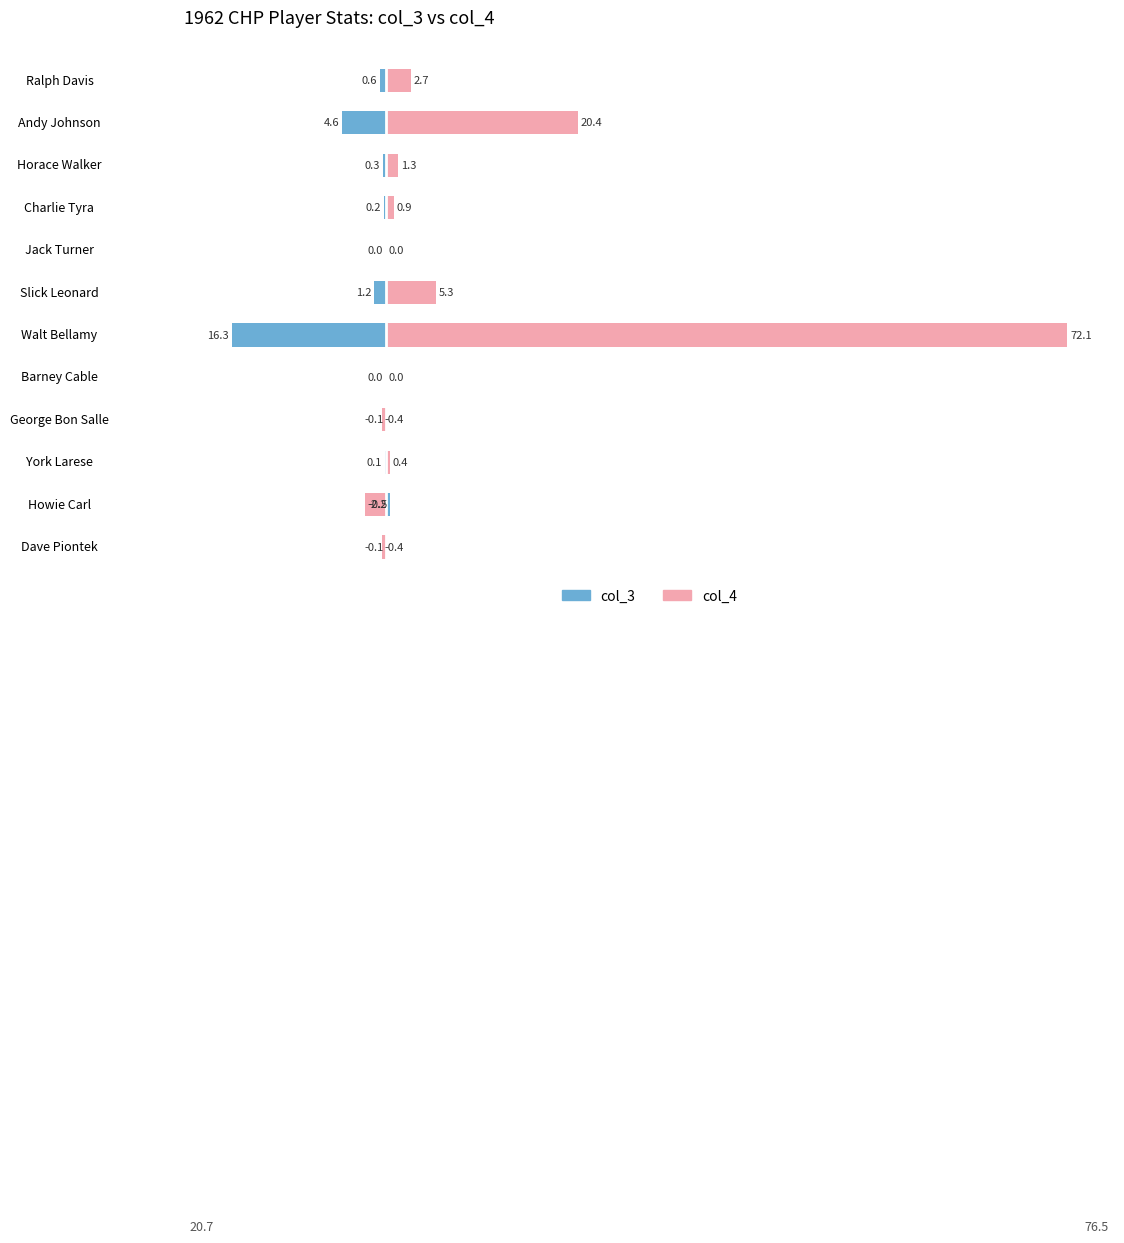

The col_4 series shows 1.3 at Ralph Davis. True or false?

False